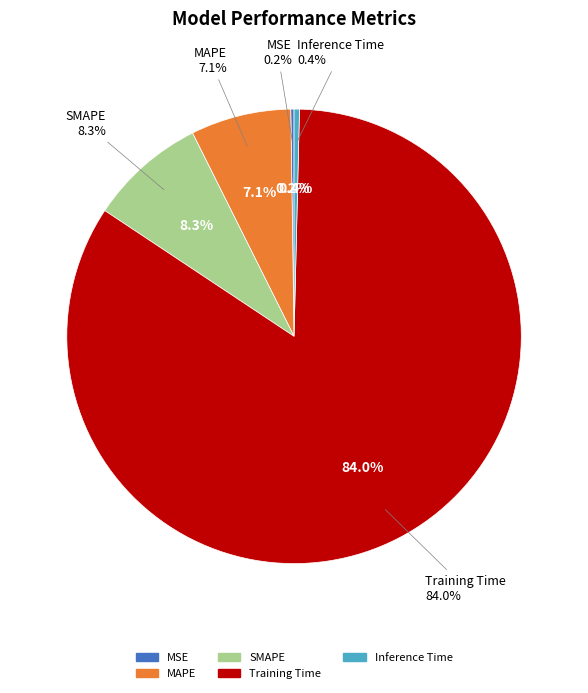

What percentage is NOT represented by MSE?

99.8%